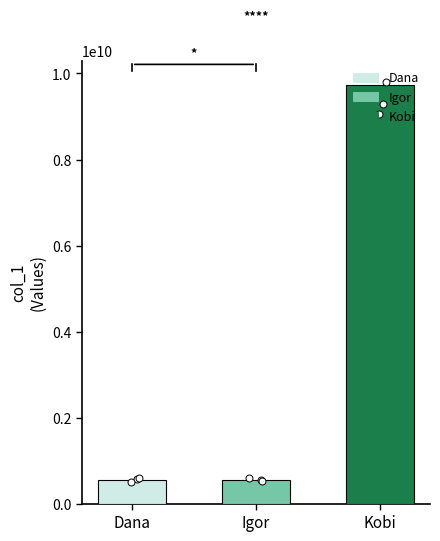

Between Igor and Dana, which is larger?

Dana